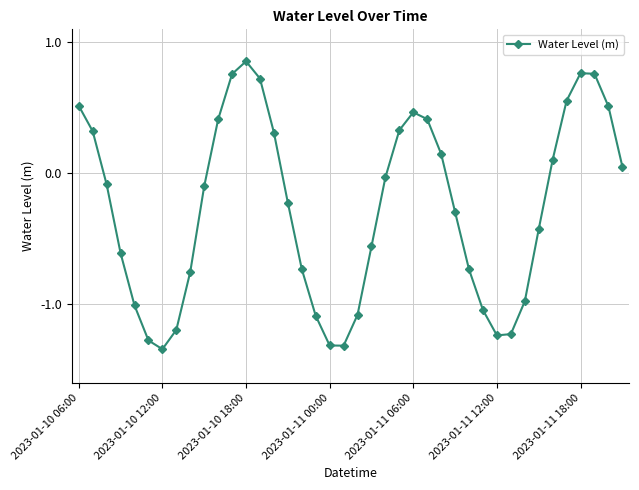

What is the difference between the maximum and minimum values?

2.2